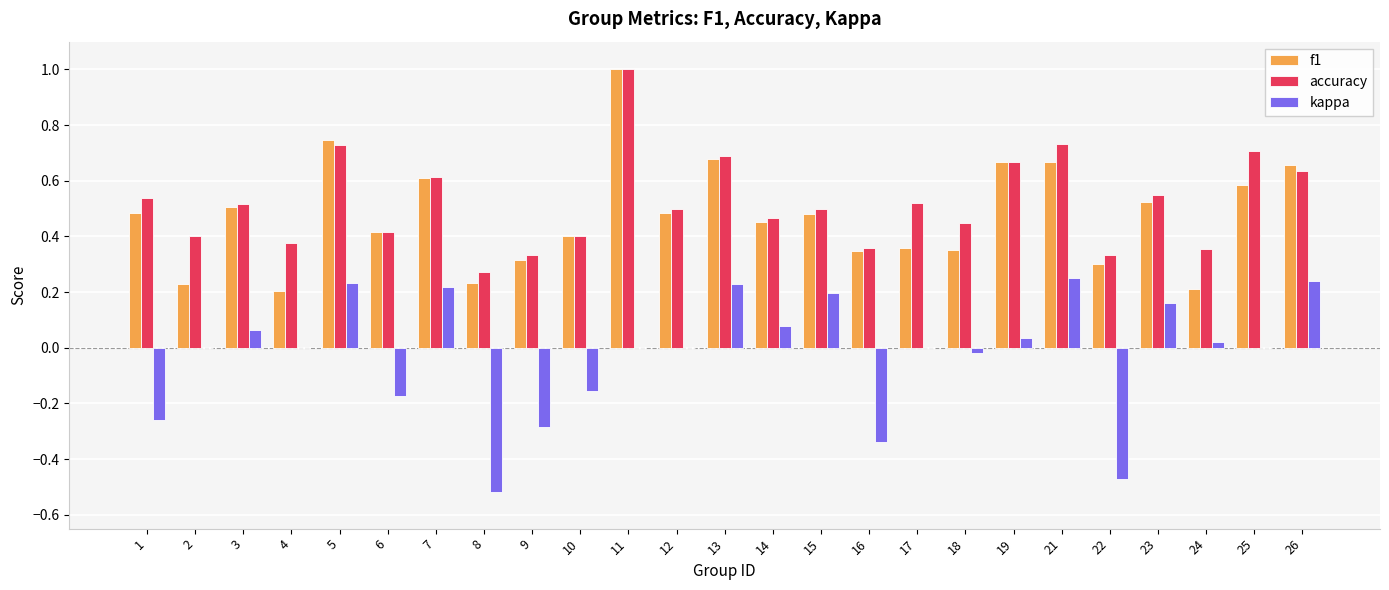

Is it true that accuracy equals 0.7 at 19?

True